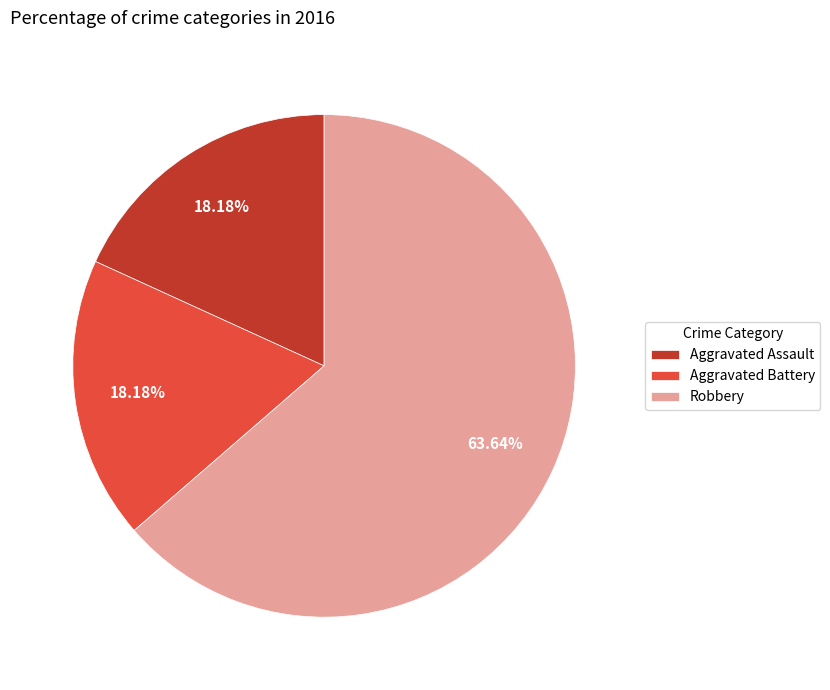

Do Aggravated Assault and Aggravated Battery together represent more than half of the pie?

No